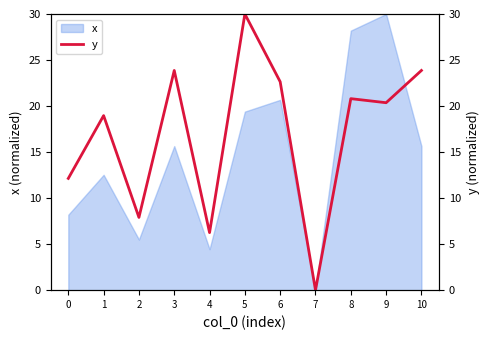

How many data points are less than 20?

5